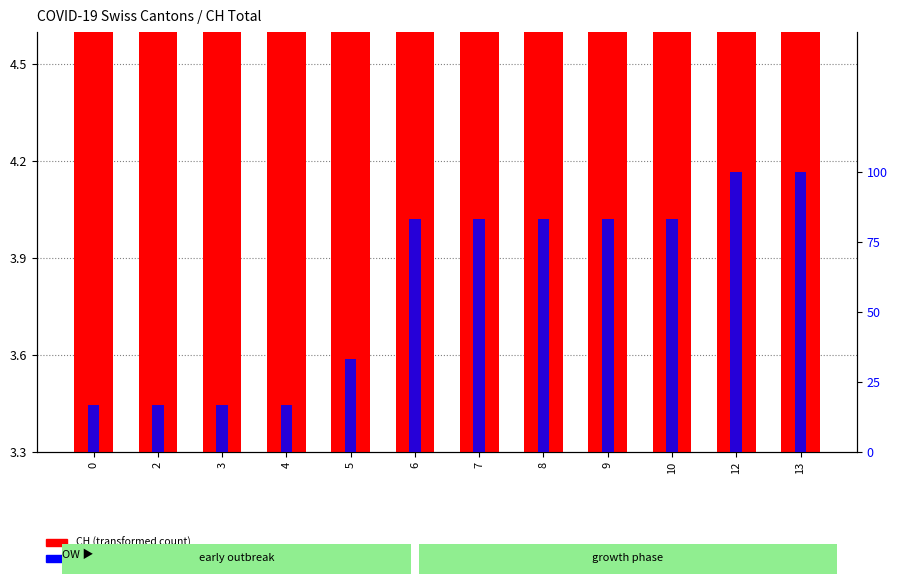

True or false: CH (transformed count) has a value of 3.6 at 8.

True